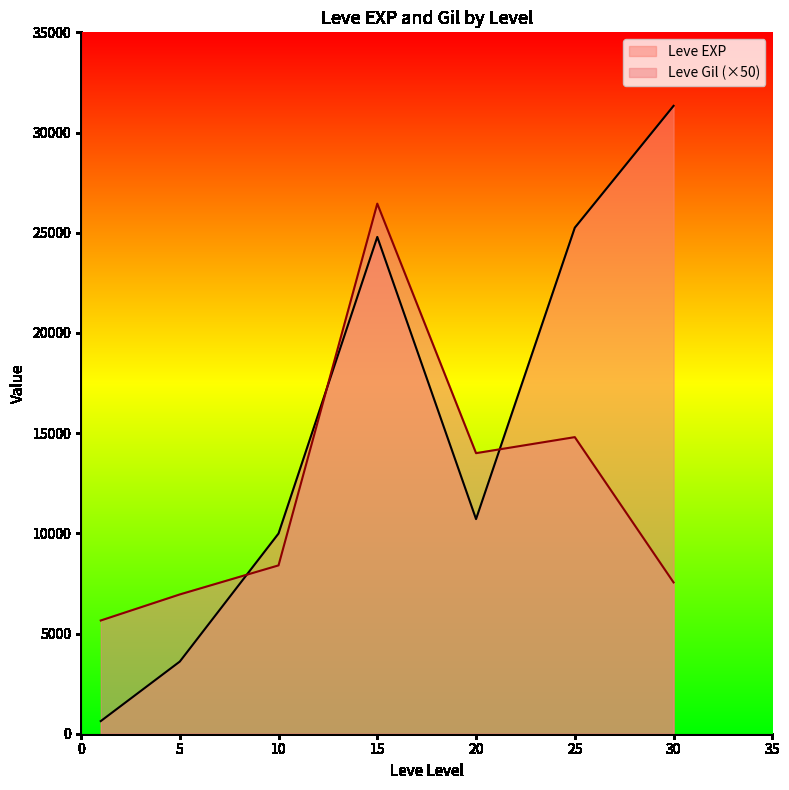

Which series ends up on top after the final intersection of Leve Gil (×50) and Leve EXP?

Leve EXP